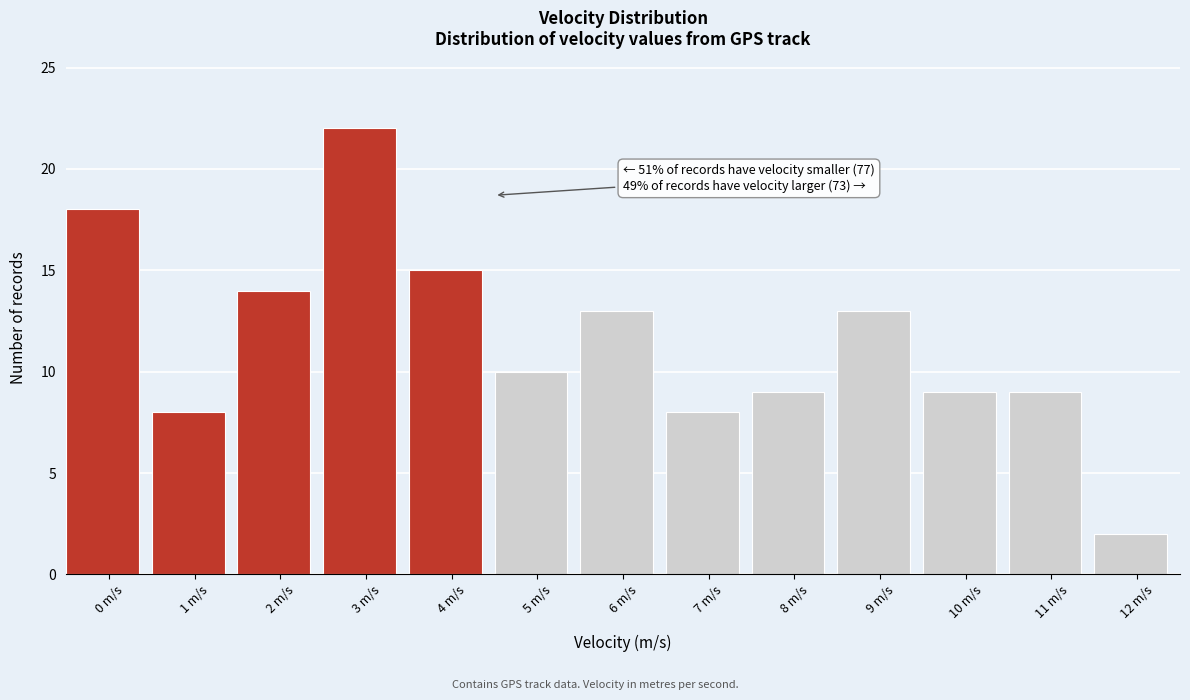

Reading right to left, transcribe all the data shown in this chart.

2	9	9	13	9	8	13	10	15	22	14	8	18